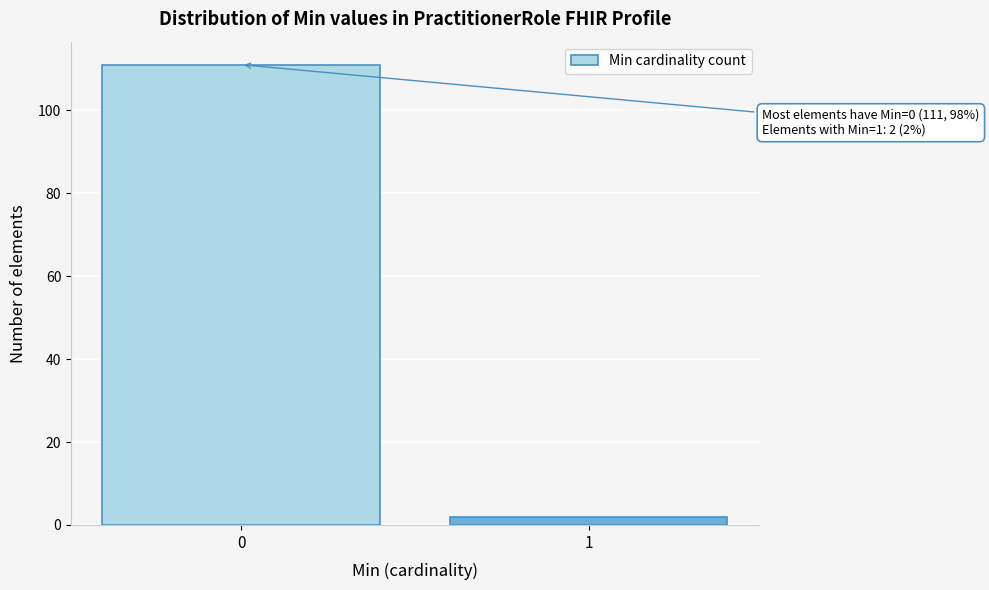

Reading left to right, what are all the values shown in this chart?

111	2